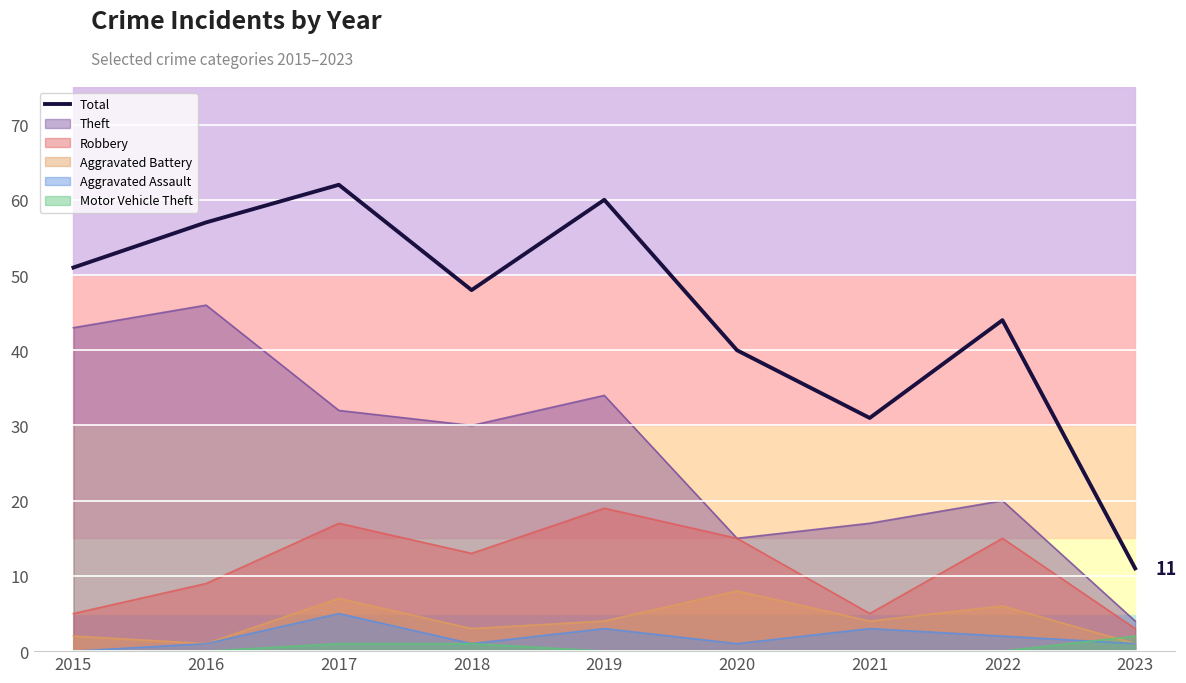

Approximately how many times larger is the value at 2021 compared to 2016?

0.5